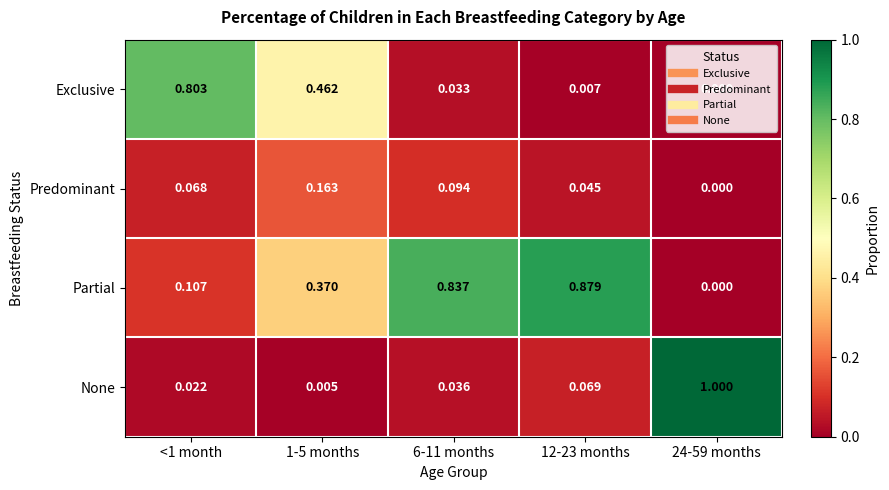

Which series has the largest total across all categories?

Partial